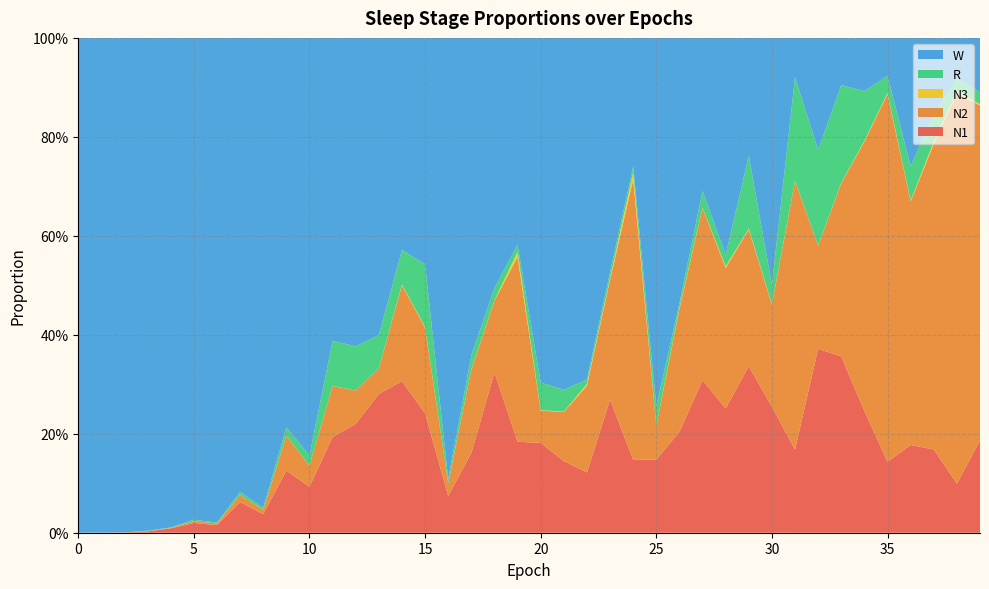

Reading left to right, transcribe all the data shown in this chart.

N1: 0=0.0	1=0.0	2=0.0	3=0.0	4=0.0	5=0.0	6=0.0	7=0.1	8=0.0	9=0.1	10=0.1	11=0.2	12=0.2	13=0.3	14=0.3	15=0.2	16=0.1	17=0.2	18=0.3	19=0.2	20=0.2	21=0.1	22=0.1	23=0.3	24=0.1	25=0.1	26=0.2	27=0.3	28=0.3	29=0.3	30=0.3	31=0.2	32=0.4	33=0.4	34=0.2	35=0.1	36=0.2	37=0.2	38=0.1	39=0.2
N2: 0=0.0	1=0.0	2=0.0	3=0.0	4=0.0	5=0.0	6=0.0	7=0.0	8=0.0	9=0.1	10=0.0	11=0.1	12=0.1	13=0.1	14=0.2	15=0.2	16=0.0	17=0.2	18=0.1	19=0.4	20=0.1	21=0.1	22=0.2	23=0.2	24=0.6	25=0.1	26=0.2	27=0.3	28=0.3	29=0.3	30=0.2	31=0.5	32=0.2	33=0.4	34=0.5	35=0.7	36=0.5	37=0.6	38=0.8	39=0.7
N3: 0=0.0	1=0.0	2=0.0	3=0.0	4=0.0	5=0.0	6=0.0	7=0.0	8=0.0	9=0.0	10=0.0	11=0.0	12=0.0	13=0.0	14=0.0	15=0.0	16=0.0	17=0.0	18=0.0	19=0.0	20=0.0	21=0.0	22=0.0	23=0.0	24=0.0	25=0.0	26=0.0	27=0.0	28=0.0	29=0.0	30=0.0	31=0.0	32=0.0	33=0.0	34=0.0	35=0.0	36=0.0	37=0.0	38=0.0	39=0.0
R: 0=0.0	1=0.0	2=0.0	3=0.0	4=0.0	5=0.0	6=0.0	7=0.0	8=0.0	9=0.0	10=0.0	11=0.1	12=0.1	13=0.1	14=0.1	15=0.1	16=0.0	17=0.0	18=0.0	19=0.0	20=0.1	21=0.0	22=0.0	23=0.0	24=0.0	25=0.0	26=0.0	27=0.0	28=0.0	29=0.1	30=0.0	31=0.2	32=0.2	33=0.2	34=0.1	35=0.0	36=0.1	37=0.1	38=0.0	39=0.0
W: 0=1.0	1=1.0	2=1.0	3=1.0	4=1.0	5=1.0	6=1.0	7=0.9	8=0.9	9=0.8	10=0.8	11=0.6	12=0.6	13=0.6	14=0.4	15=0.5	16=0.9	17=0.6	18=0.5	19=0.4	20=0.7	21=0.7	22=0.7	23=0.5	24=0.3	25=0.7	26=0.5	27=0.3	28=0.4	29=0.2	30=0.5	31=0.1	32=0.2	33=0.1	34=0.1	35=0.1	36=0.3	37=0.2	38=0.1	39=0.1